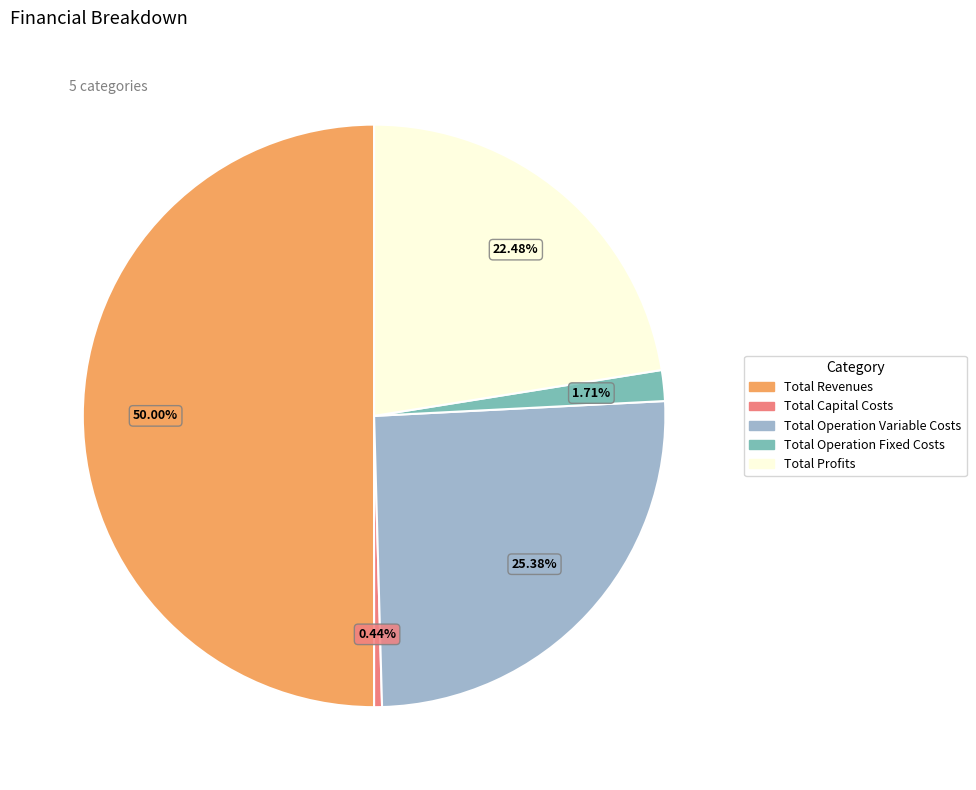

Does Total Profits represent more than half of the total?

No